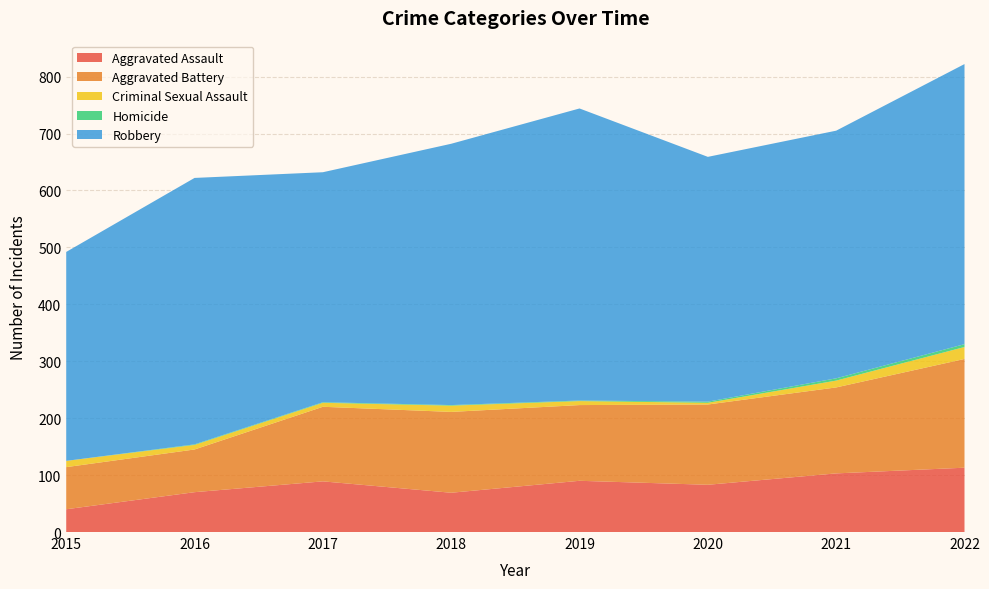

Reading right to left, transcribe all the data shown in this chart.

Aggravated Assault: 113	103	83	90	69	89	70	40
Aggravated Battery: 191	151	141	133	142	131	75	74
Criminal Sexual Assault: 21	12	3	7	11	7	8	11
Homicide: 5	4	2	1	1	1	1	0
Robbery: 492	435	430	513	459	404	468	367